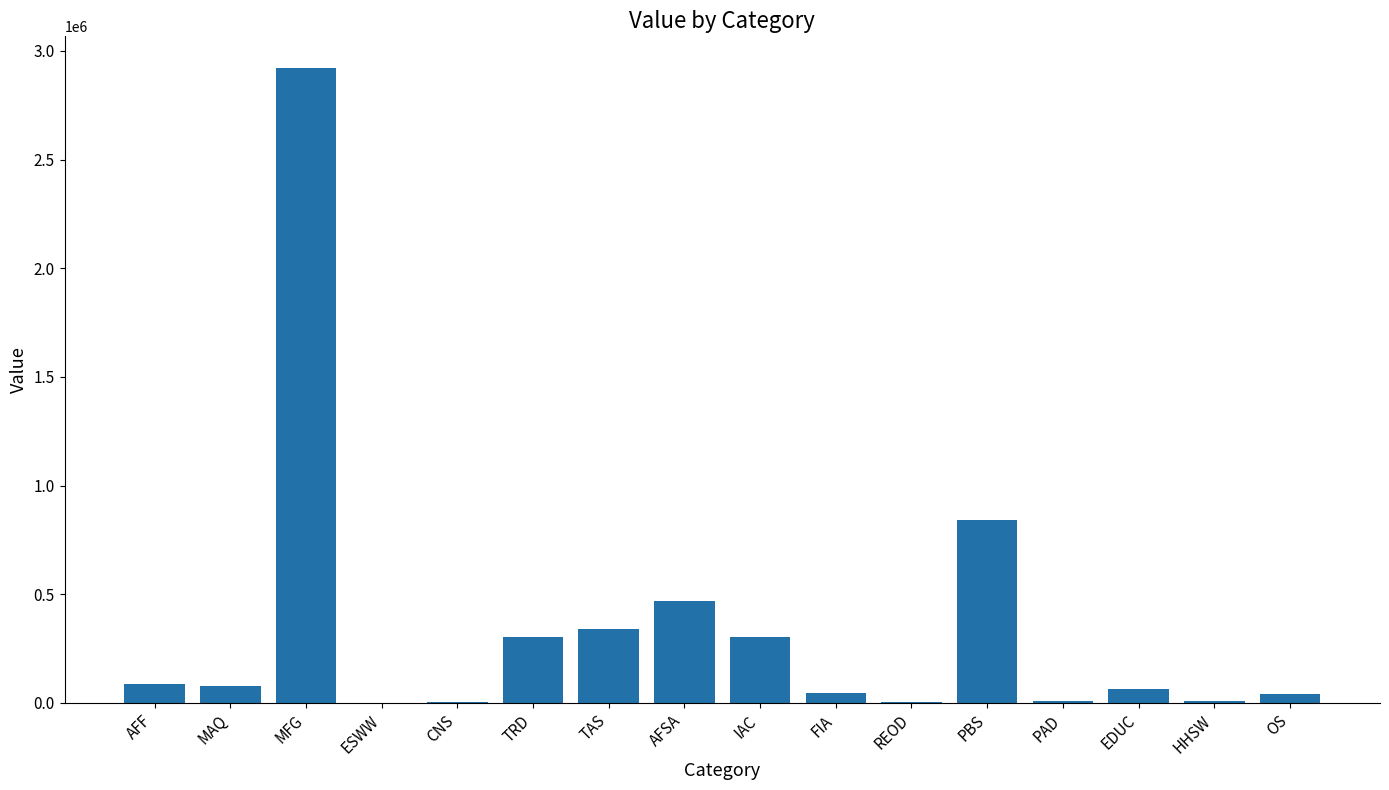

What is the greatest value displayed?

2920941.8